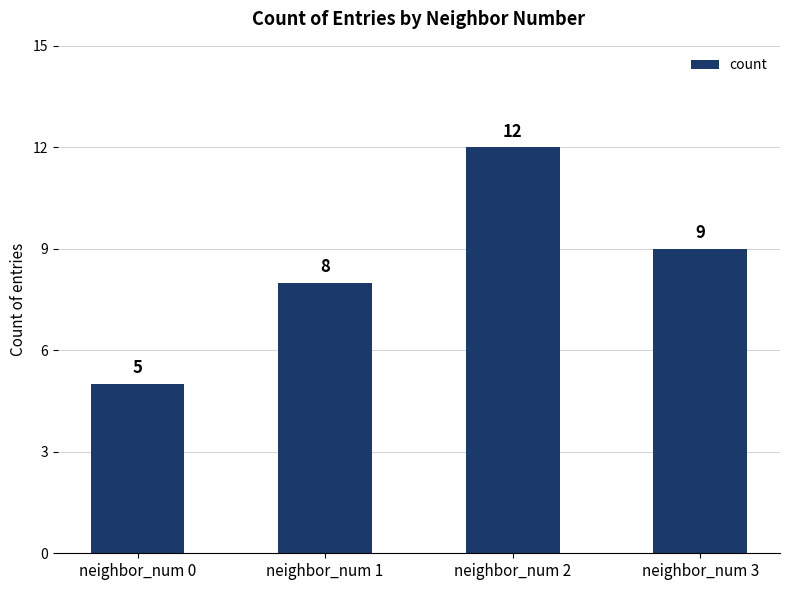

Reading left to right, what are all the values shown in this chart?

5	8	12	9